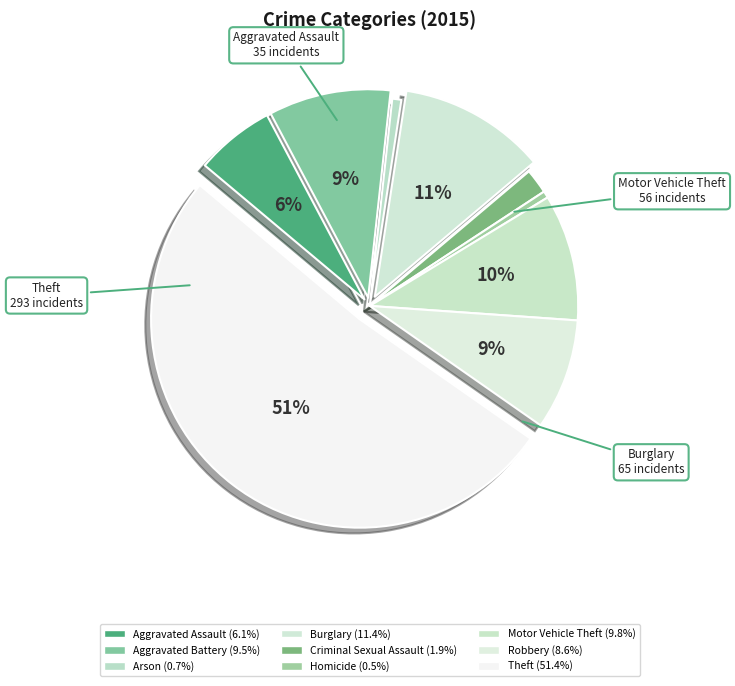

What is the change in value from Arson to Theft?

+289